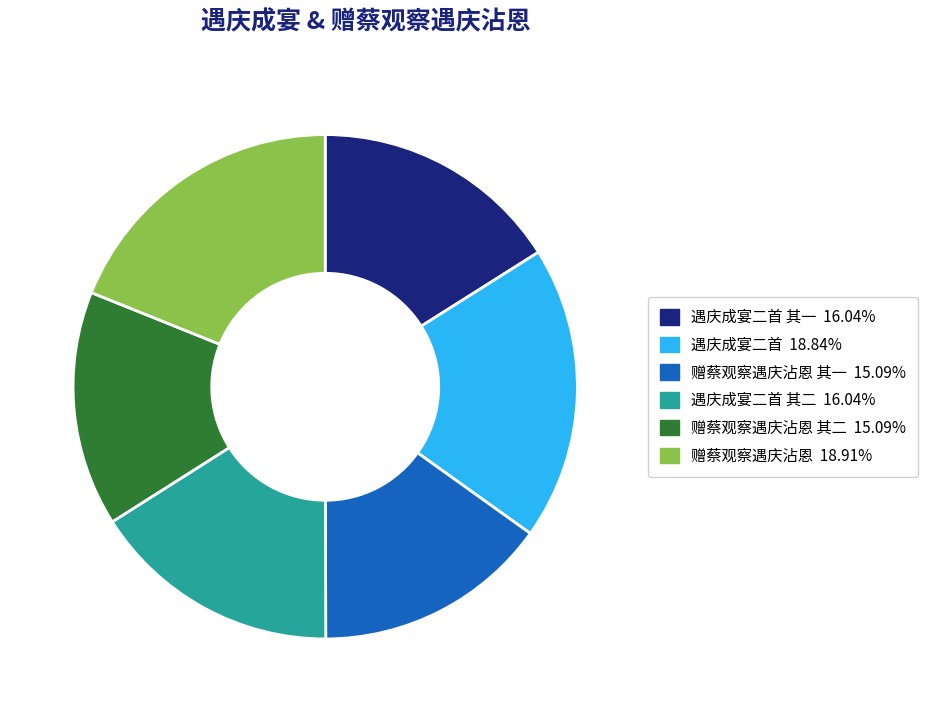

Does any single category account for the majority?

No